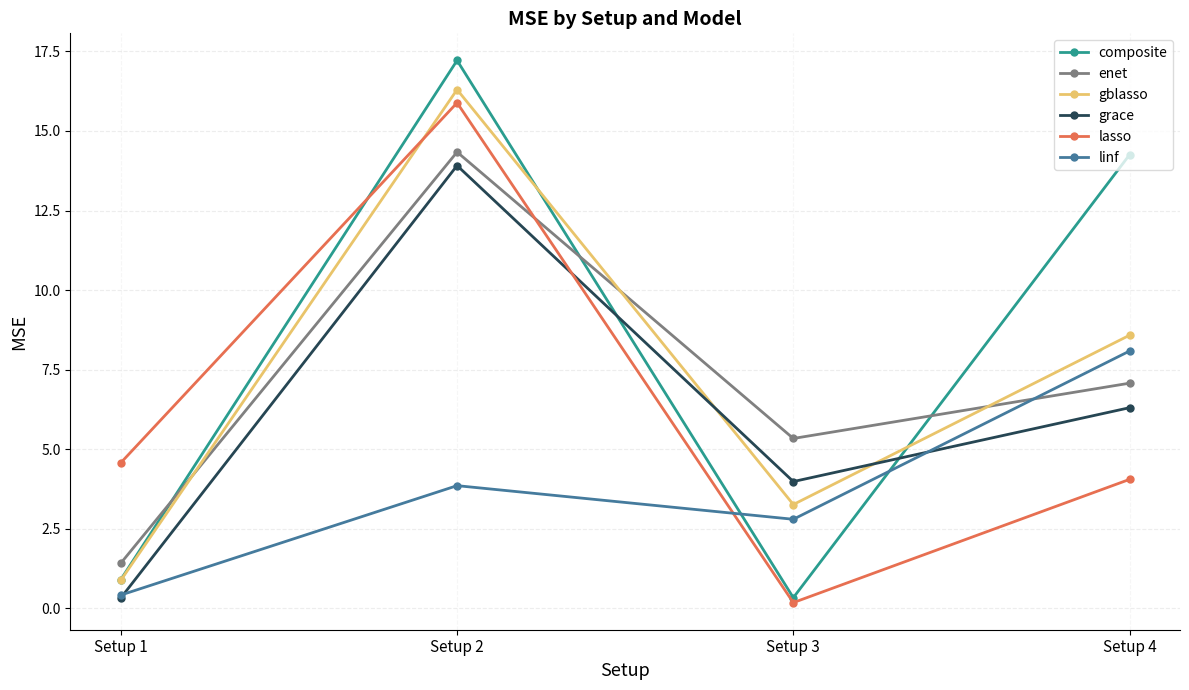

Between Setup 3 and Setup 4, which series saw the biggest shift?

composite